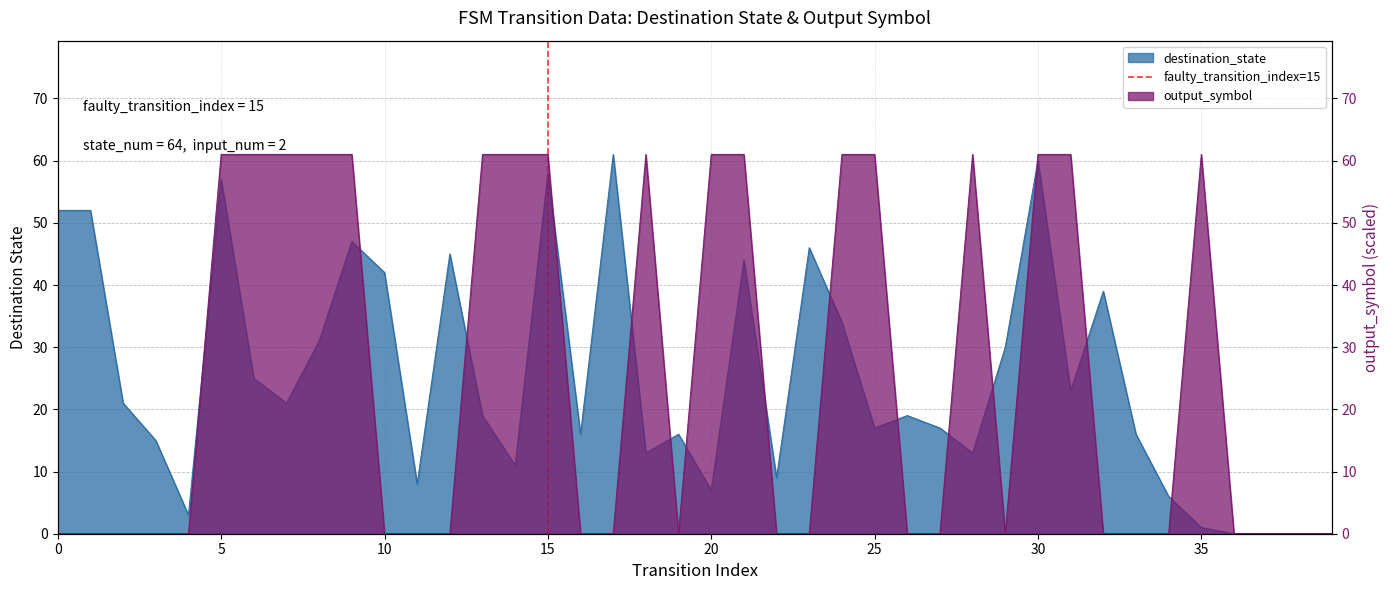

The chart shows a value of 0 at 15. True or false?

True